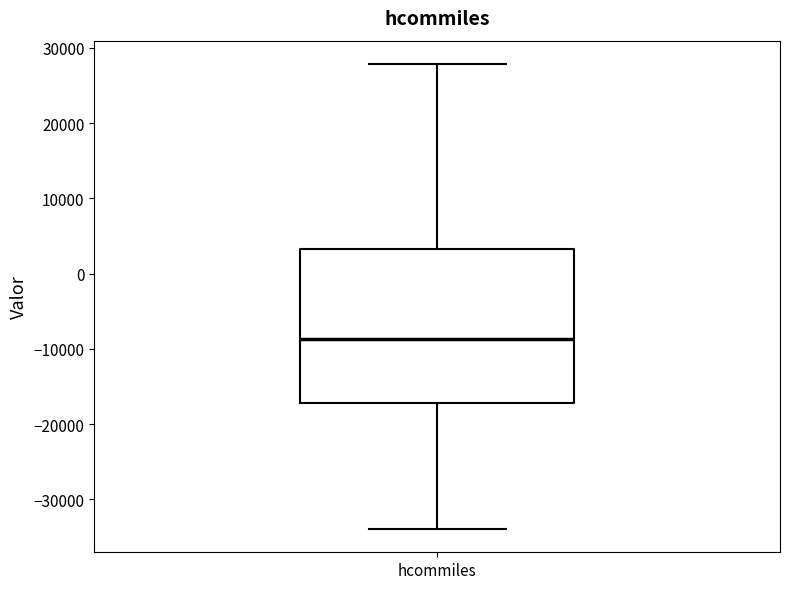

Transcribe this box plot: give where the median line is, the range the box spans, and where the two whiskers end, as read against the y-axis. The values are not printed on the chart, so give them approximately, as read against the axis.

median -9000, box -17000 to 3000, whiskers -34000 to 28000